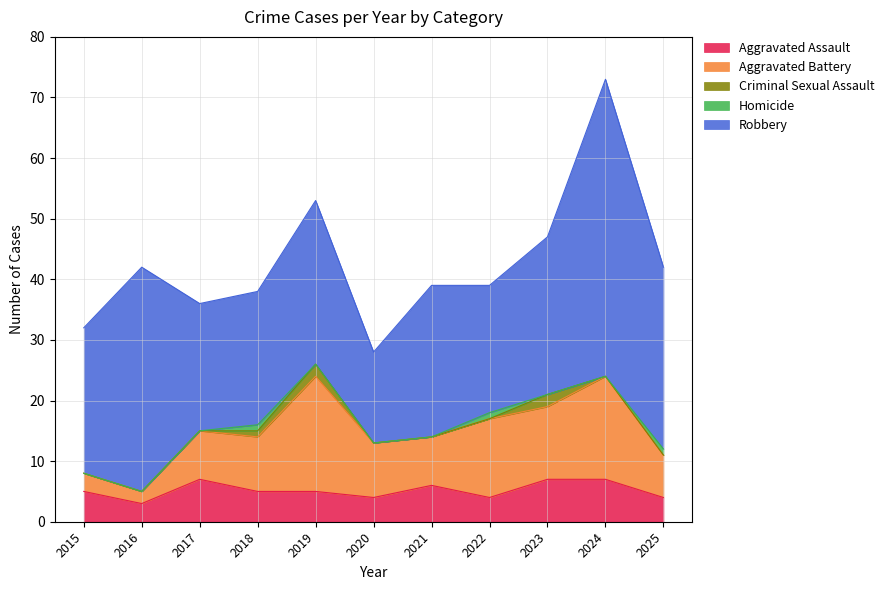

True or false: Criminal Sexual Assault and Aggravated Assault cross at least once.

False